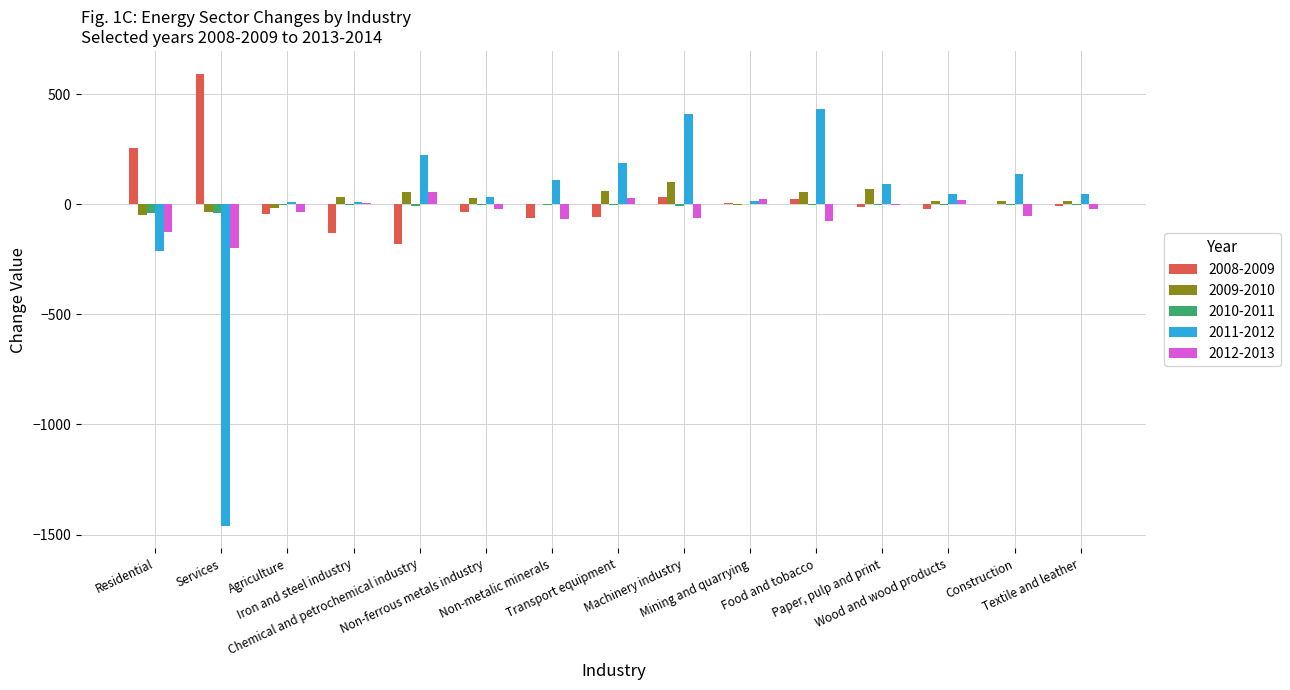

What is the maximum value for 2012-2013?

54.7